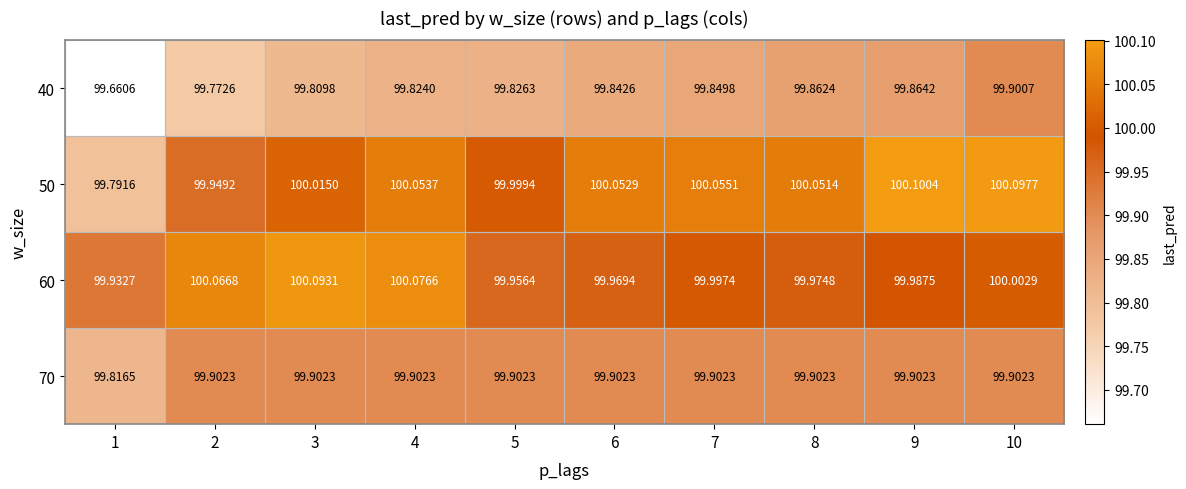

What is the total value across all series at 2?

399.7